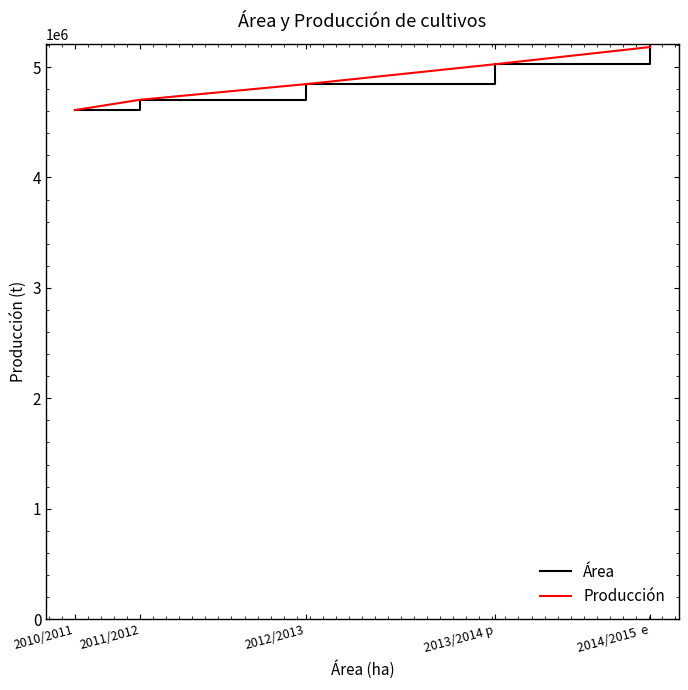

What are all the series names shown in the legend?

Área, Producción